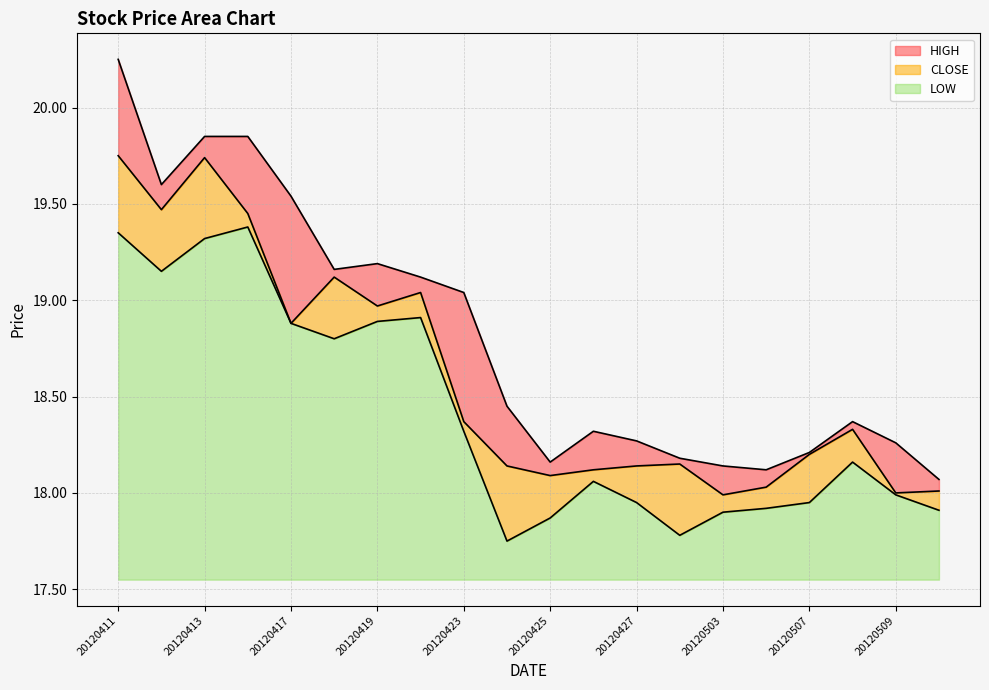

Reading right to left, extract all data points from this chart.

HIGH: 18.1	18.3	18.4	18.2	18.1	18.1	18.2	18.3	18.3	18.2	18.4	19.0	19.1	19.2	19.2	19.5	19.9	19.9	19.6	20.2
CLOSE: 18.0	18.0	18.3	18.2	18.0	18.0	18.1	18.1	18.1	18.1	18.1	18.4	19.0	19.0	19.1	18.9	19.4	19.7	19.5	19.8
LOW: 17.9	18.0	18.2	17.9	17.9	17.9	17.8	17.9	18.1	17.9	17.8	18.3	18.9	18.9	18.8	18.9	19.4	19.3	19.1	19.4